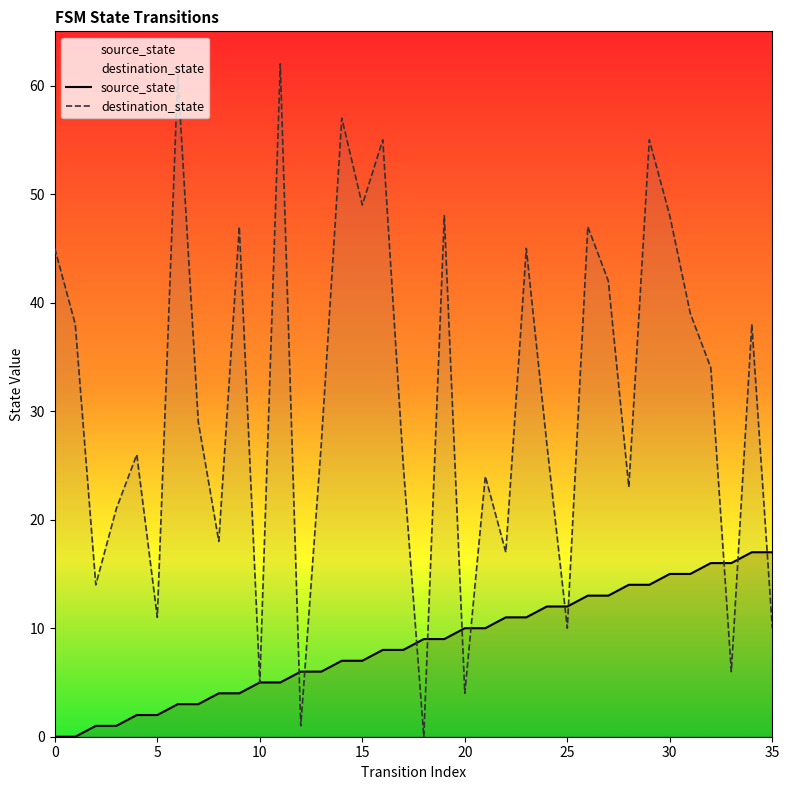

What is the difference between the highest and lowest values at 9?

43